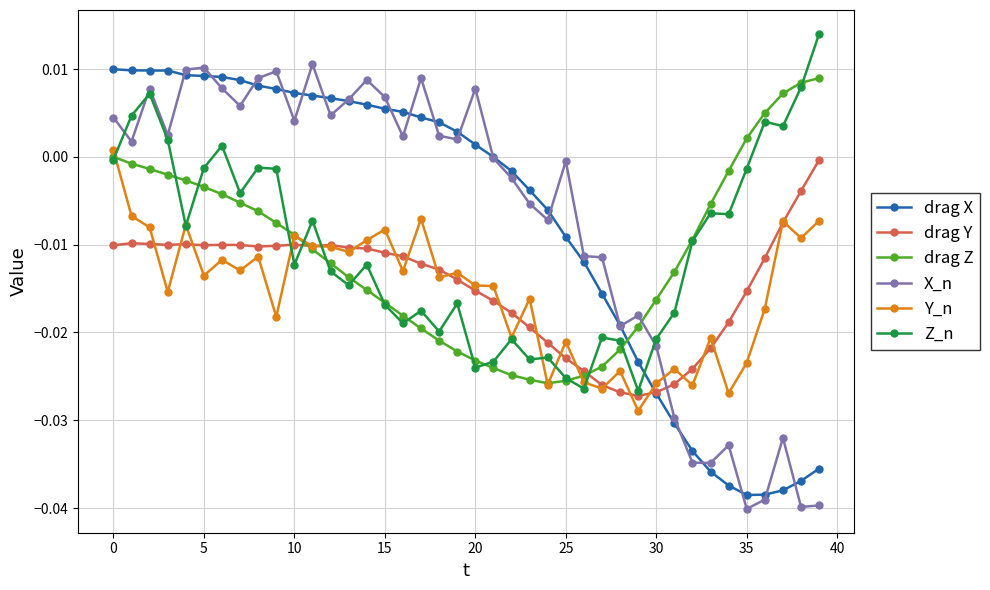

Which series has the largest range (max minus min)?

X_n